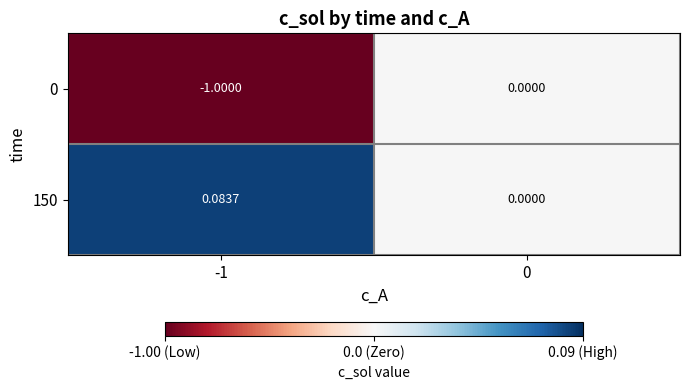

What is the spread (max minus min) of values at -1?

1.1